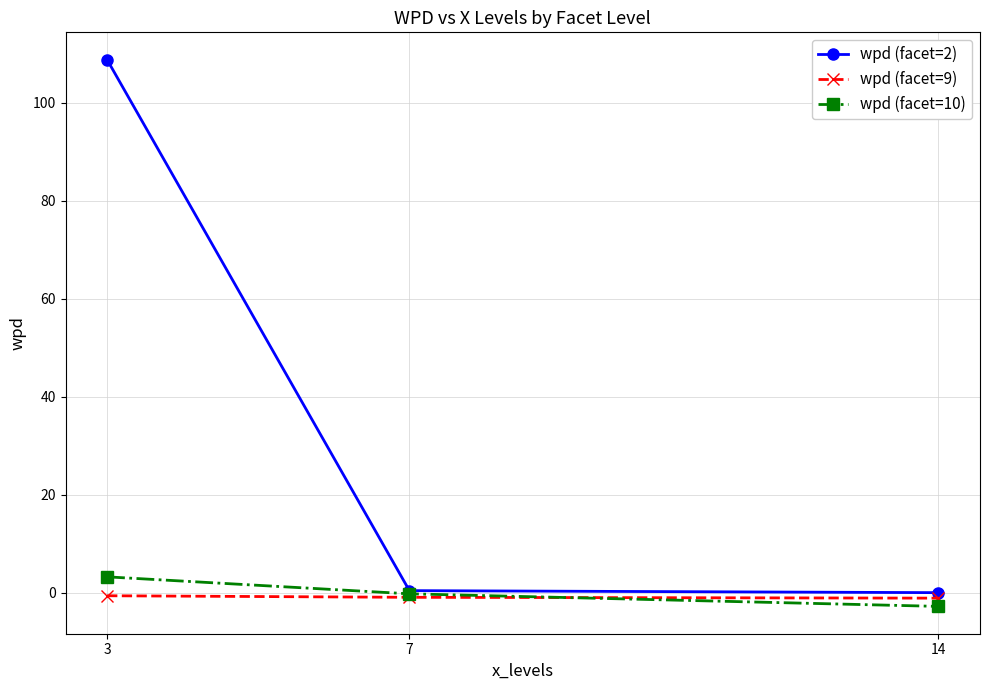

The value of wpd (facet=10) at 3 is 3.3. True or false?

True